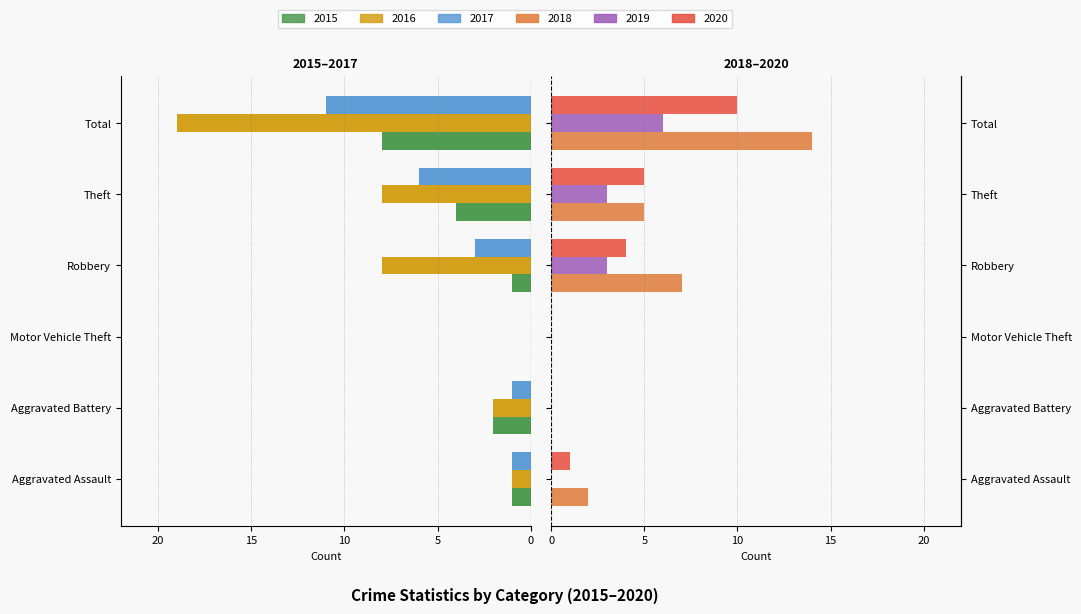

True or false: 2019 has a value of 2 at Robbery.

False